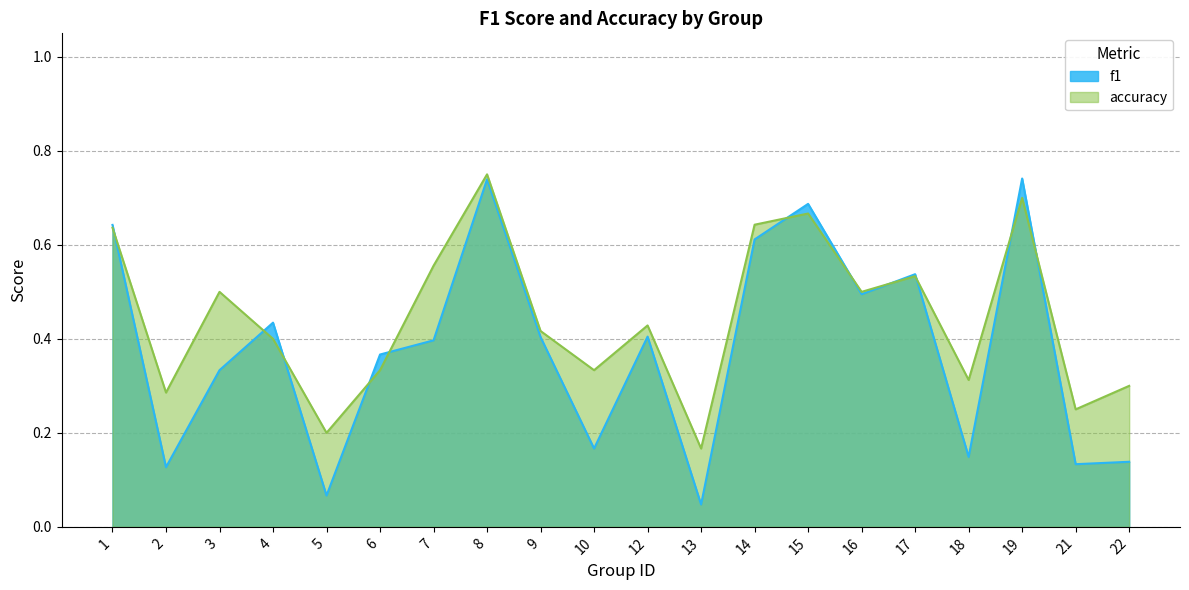

True or false: accuracy and f1 cross at least once.

True